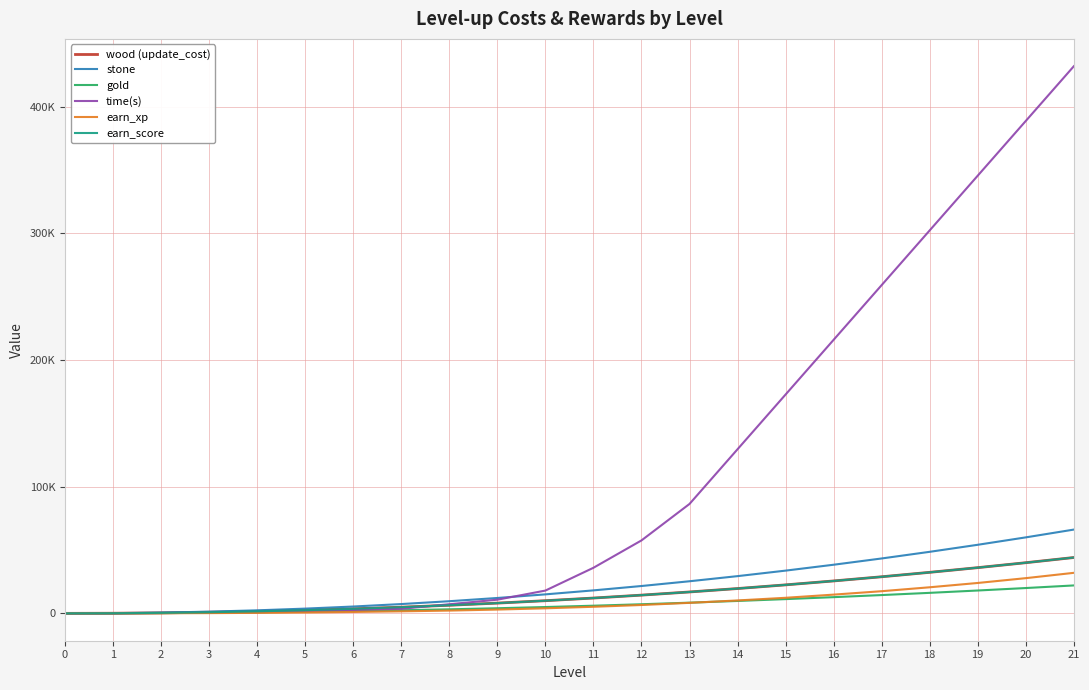

Rank the categories by earn_xp value from highest to lowest.

21, 20, 19, 18, 17, 16, 15, 14, 13, 12, 11, 10, 9, 8, 7, 6, 5, 4, 3, 2, 1, 0